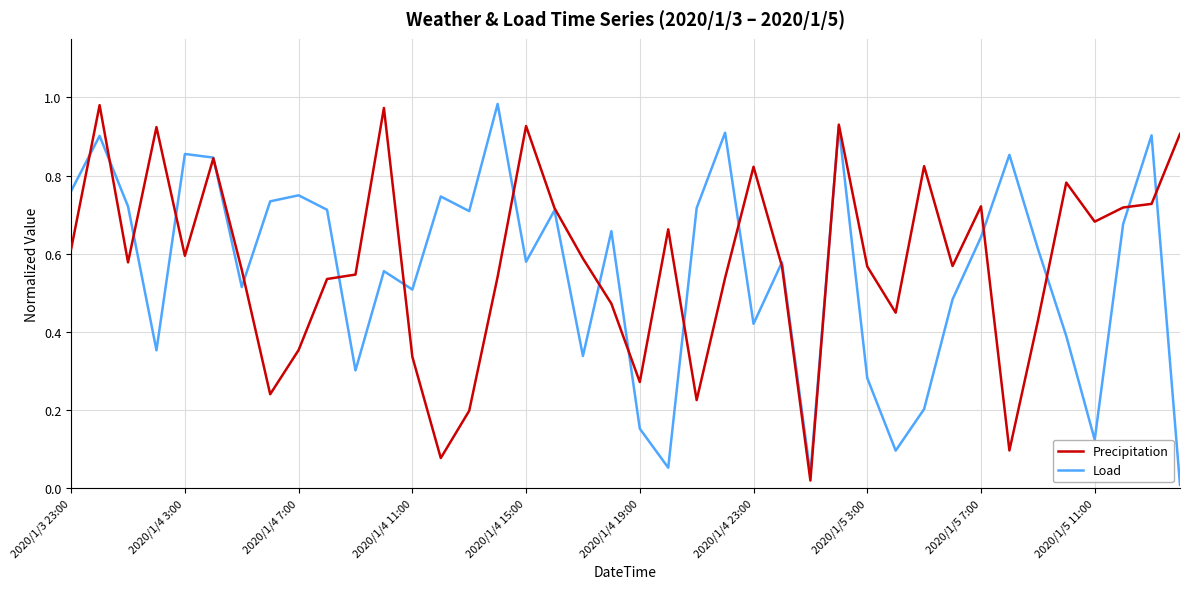

True or false: Precipitation has more than 2 points higher than both neighbors.

True